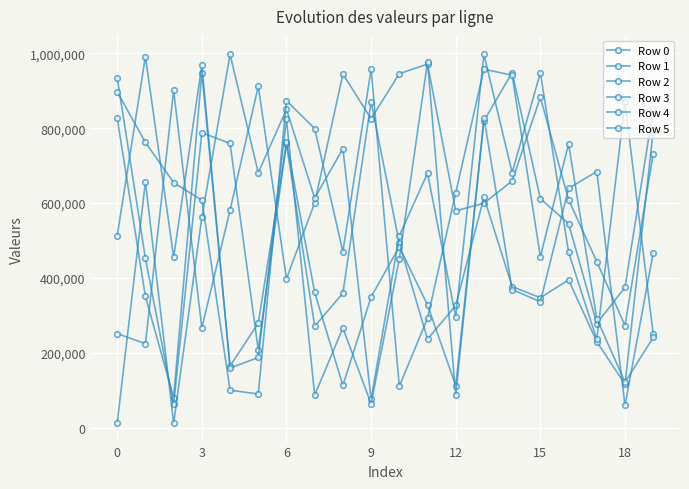

How many lines are shown in the chart?

6